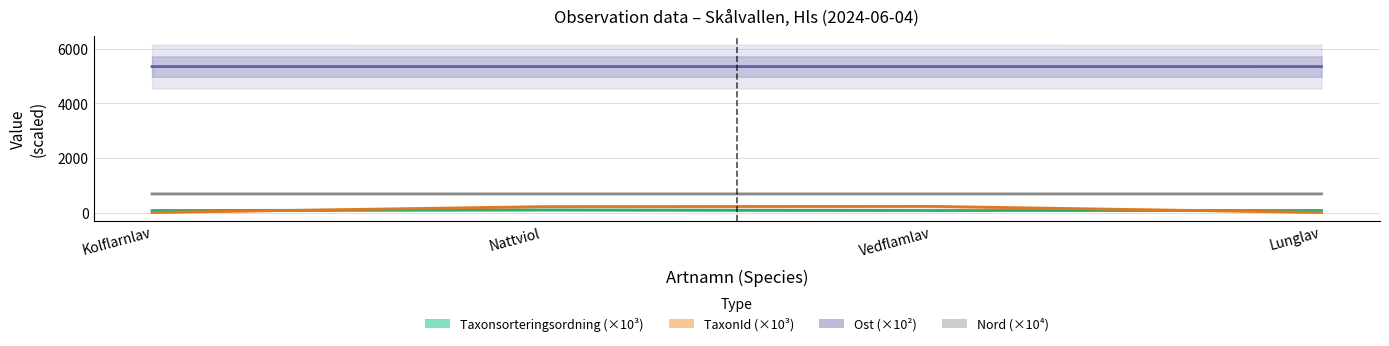

Count the number of data series in this chart.

4